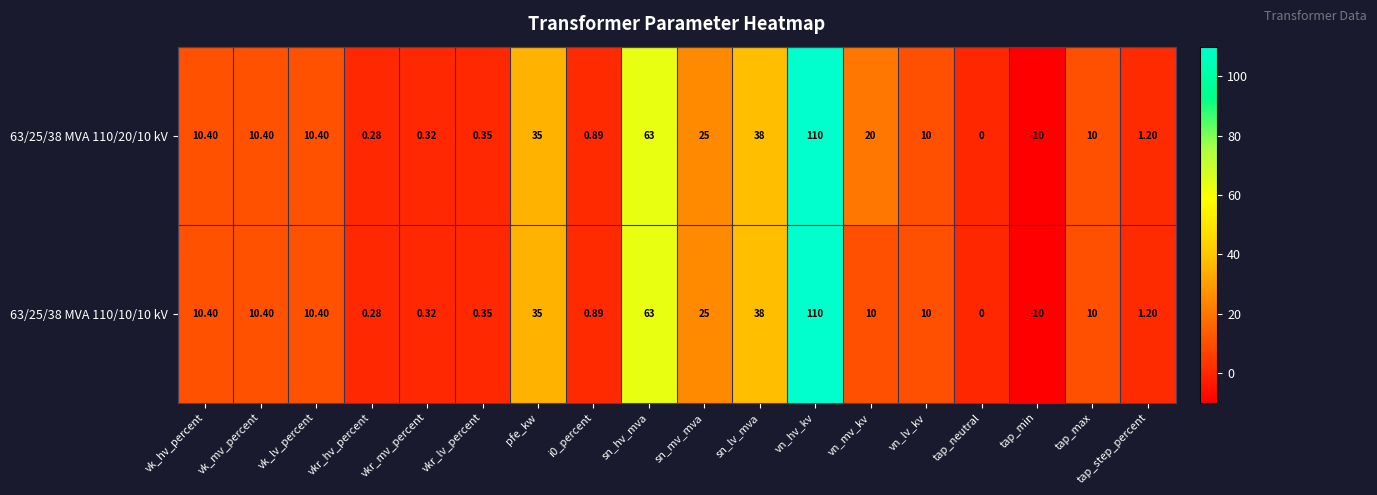

Which category has the highest value in the 63/25/38 MVA 110/20/10 kV series?

vn_hv_kv